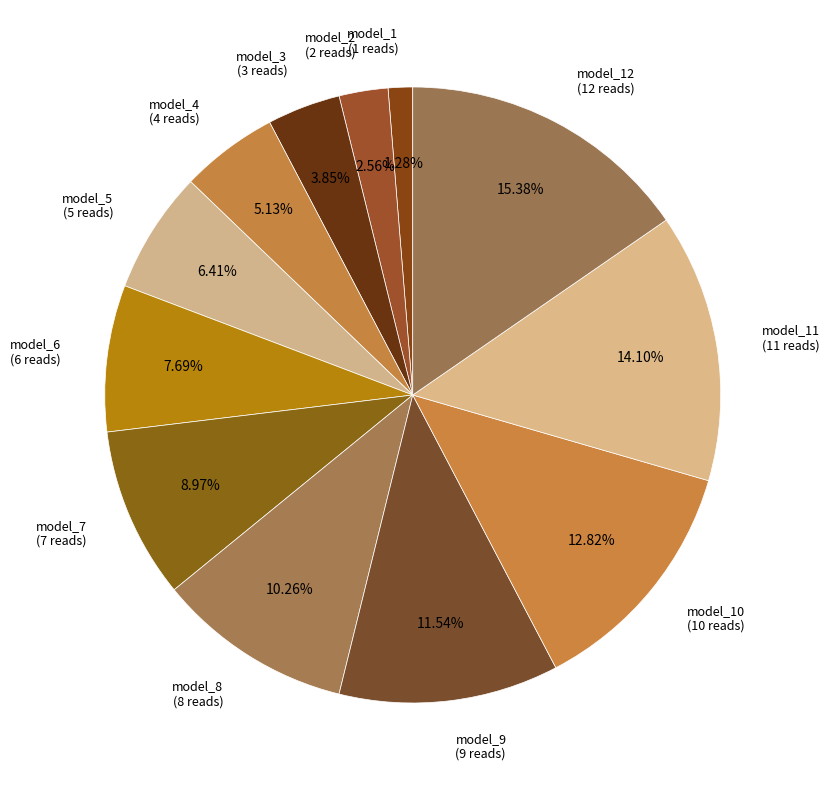

To the nearest percent, what is the difference between the largest and smallest slice percentages?

14%